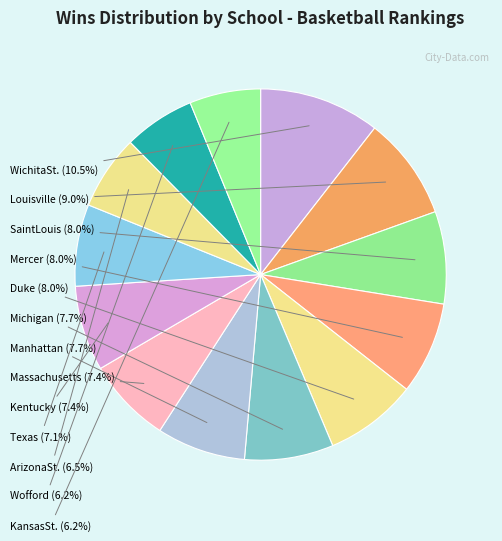

The KansasSt. slice represents 20% of the pie. True or false?

False